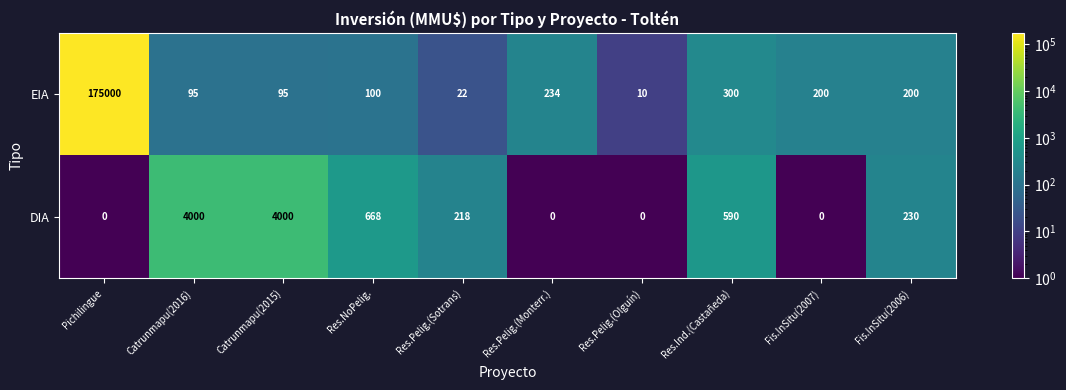

How many distinct data groups are displayed?

2